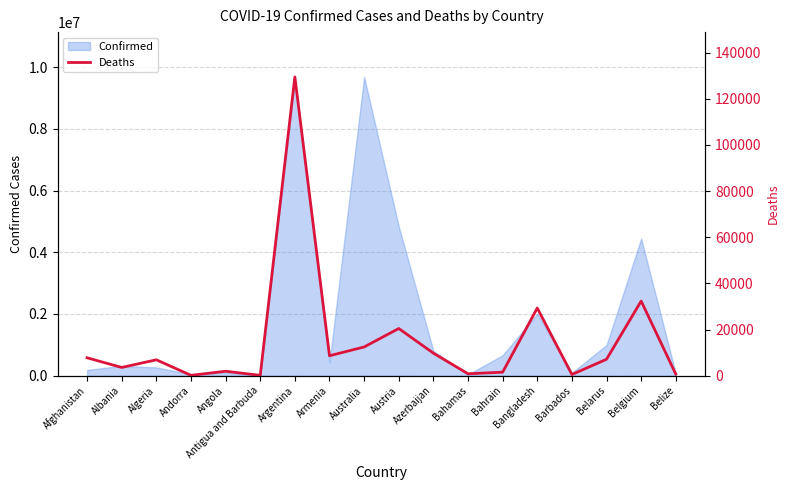

How many interior local valleys (lower than both neighbors) does the data have?

6